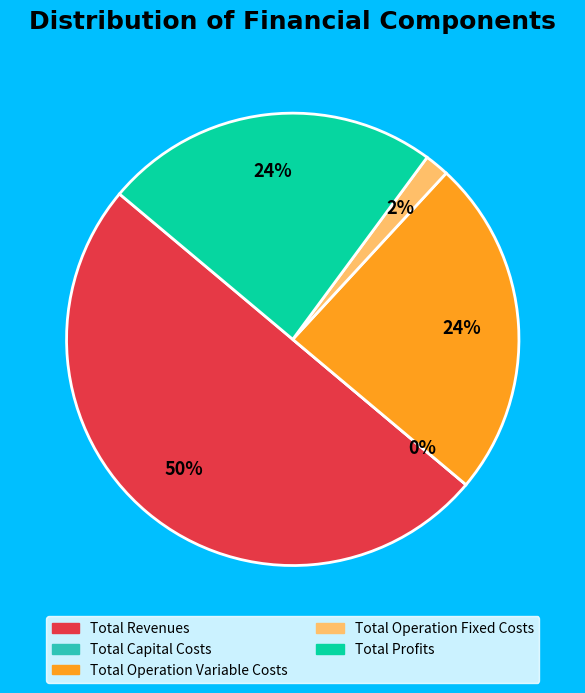

How many slices are in this pie chart?

5